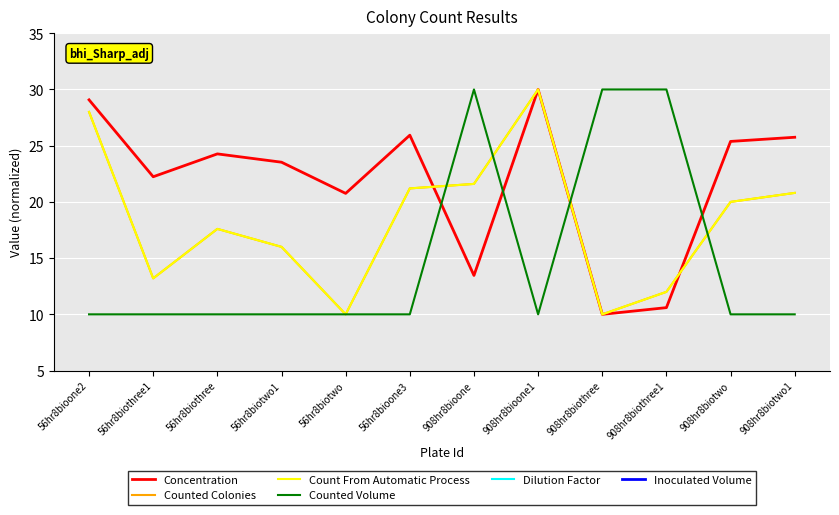

Is the value of Counted Colonies at 56hr8biotwo1 greater than the value of Dilution Factor at 908hr8biotwo?

Yes